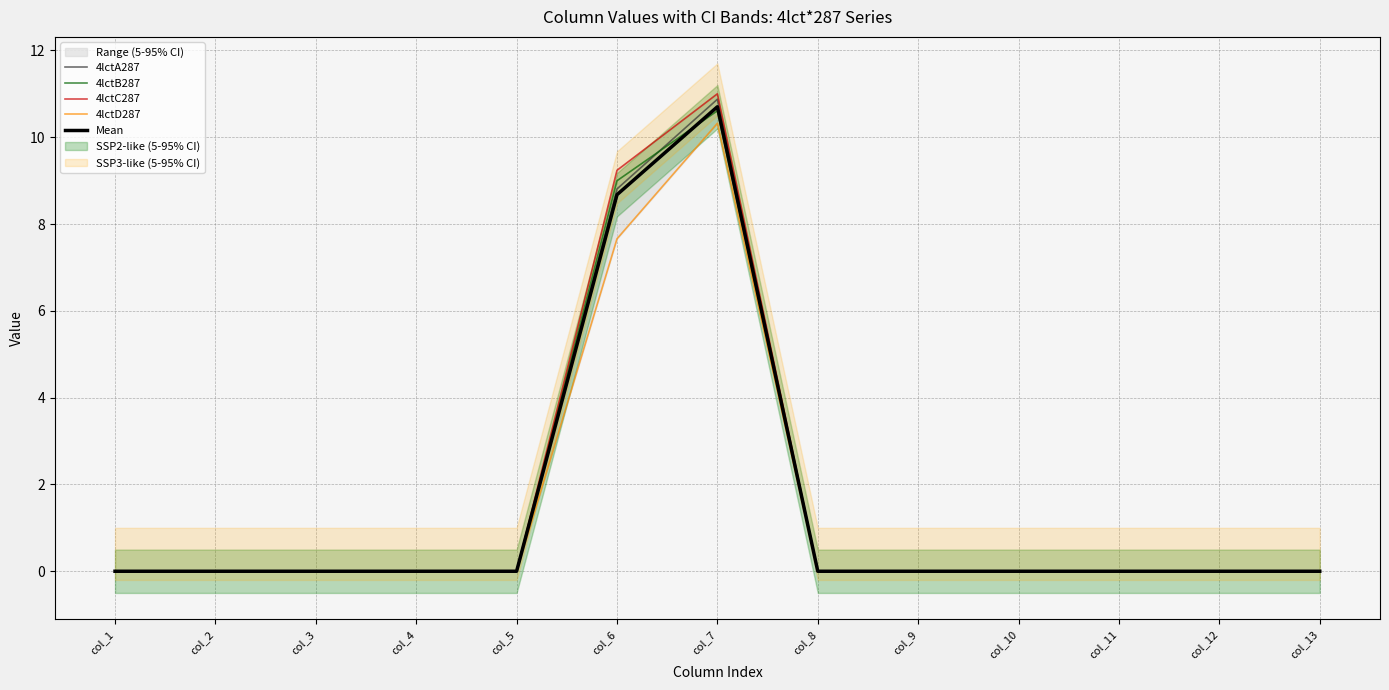

Which series has the largest total across all categories?

4lctC287